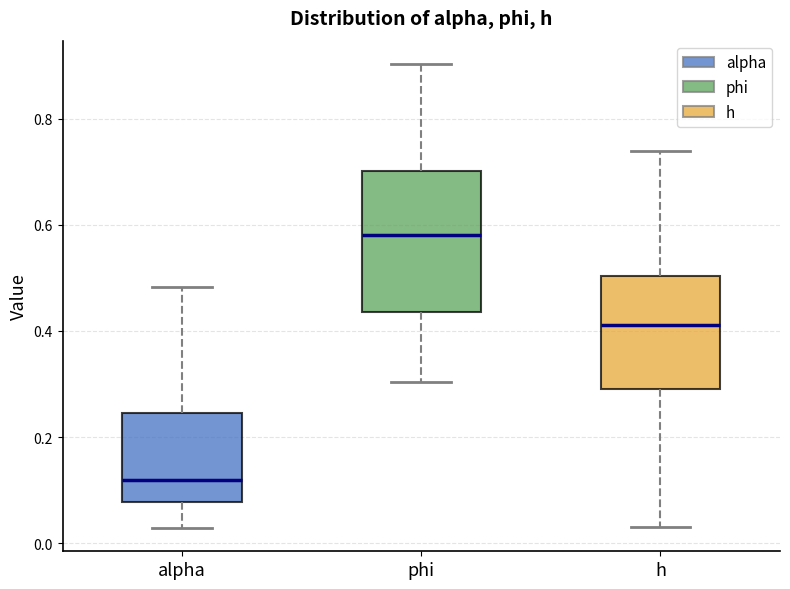

Where does the lower whisker of the box for alpha end on the y-axis? The values are not printed on the chart, so give them approximately, as read against the axis.

0.02